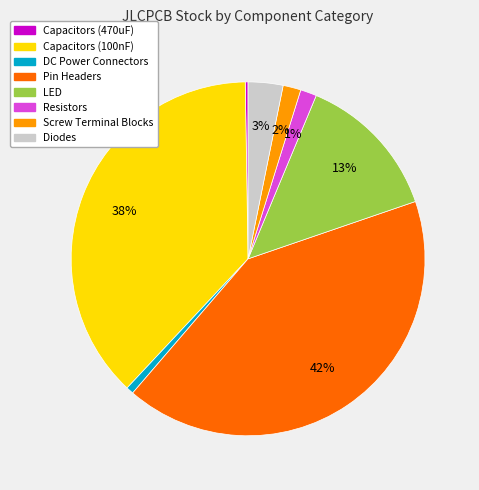

To the nearest percent, what is the average slice percentage?

12%